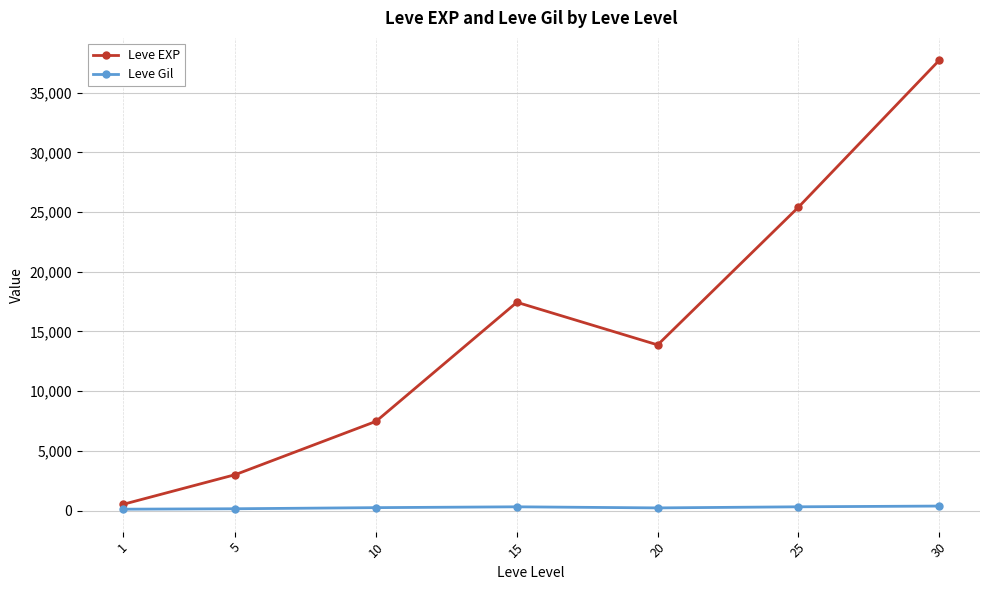

What is the greatest value displayed?

37715.0